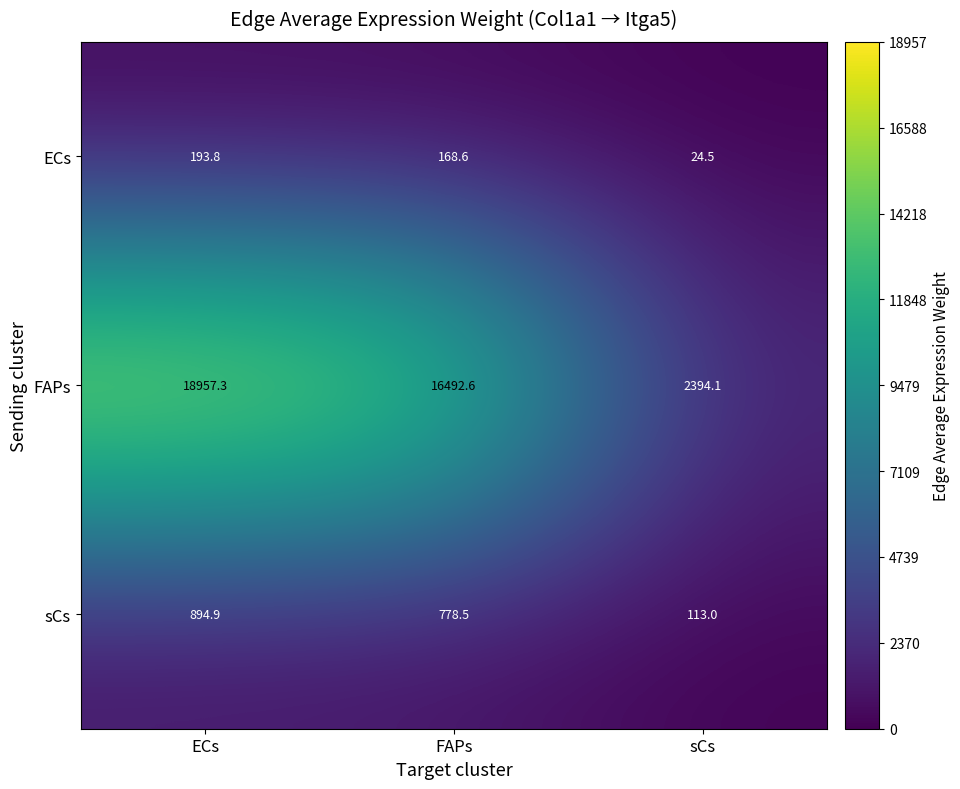

Which series has the widest spread of values?

FAPs